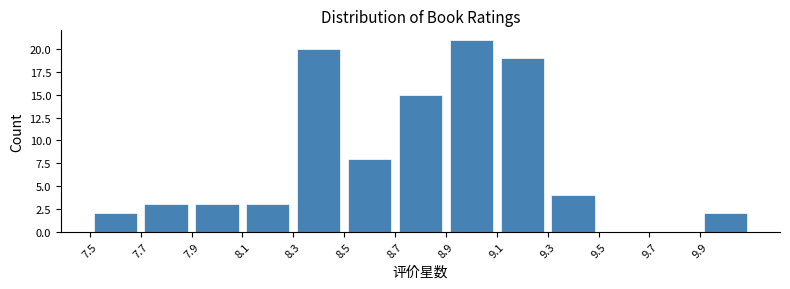

Which range on the x-axis has the tallest bar?

8.9 to 9.1